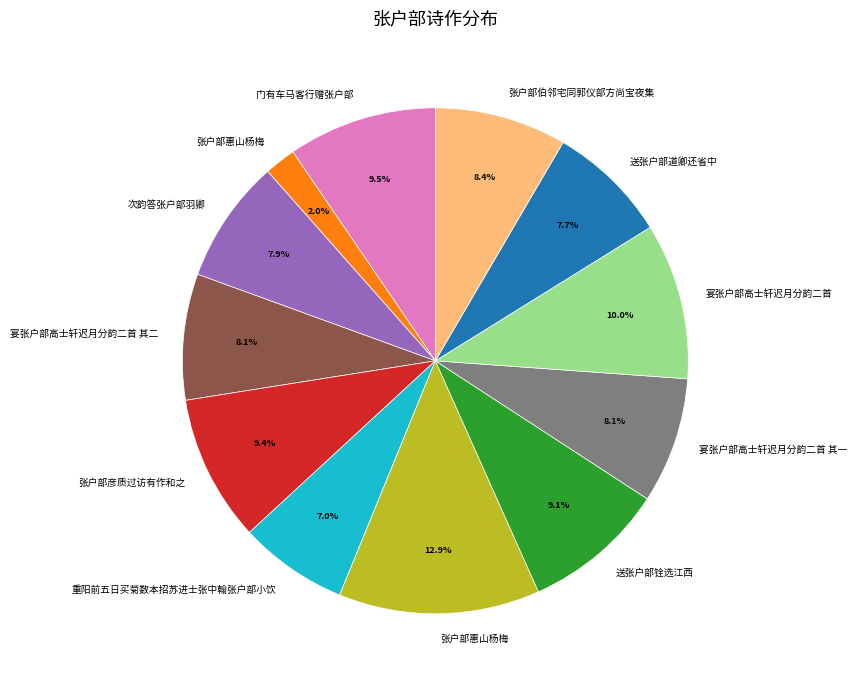

To the nearest percent, what is the average slice percentage?

8%